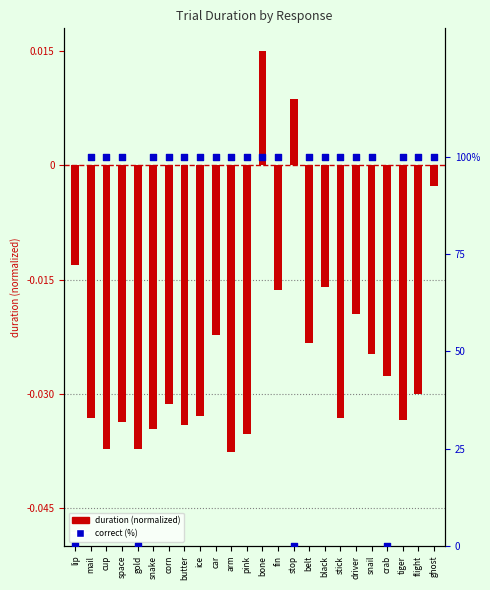

At how many categories does at least one series exceed 80?

20